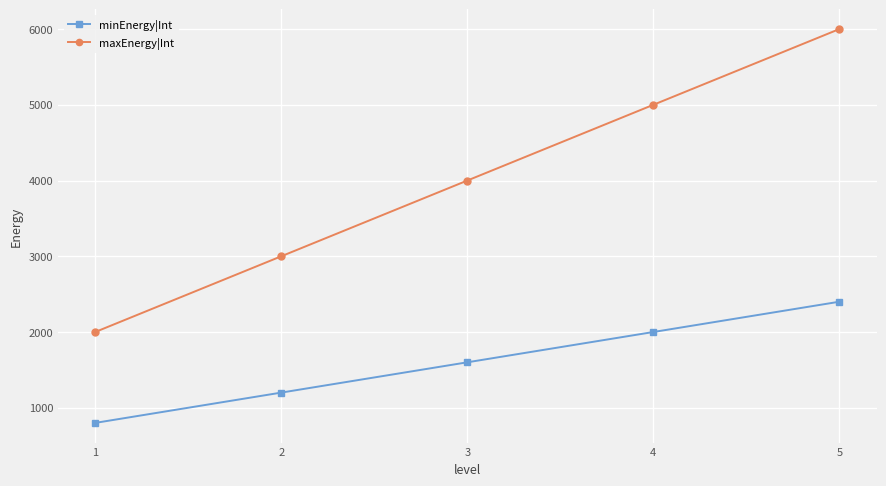

At which category is the sum across all series the highest?

5